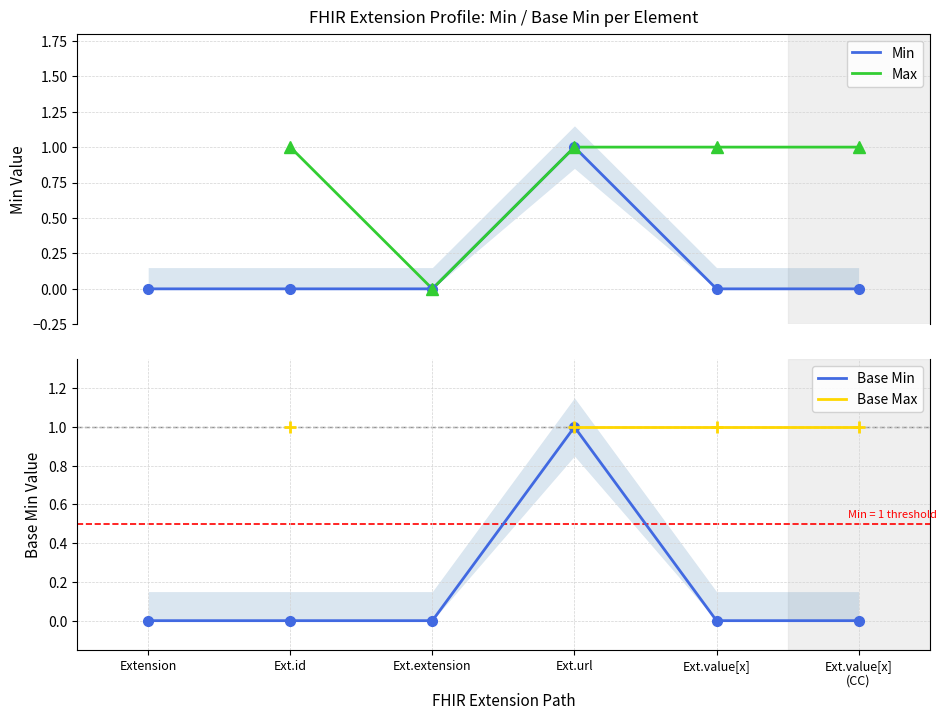

True or false: Min and Base Min cross at least once.

False